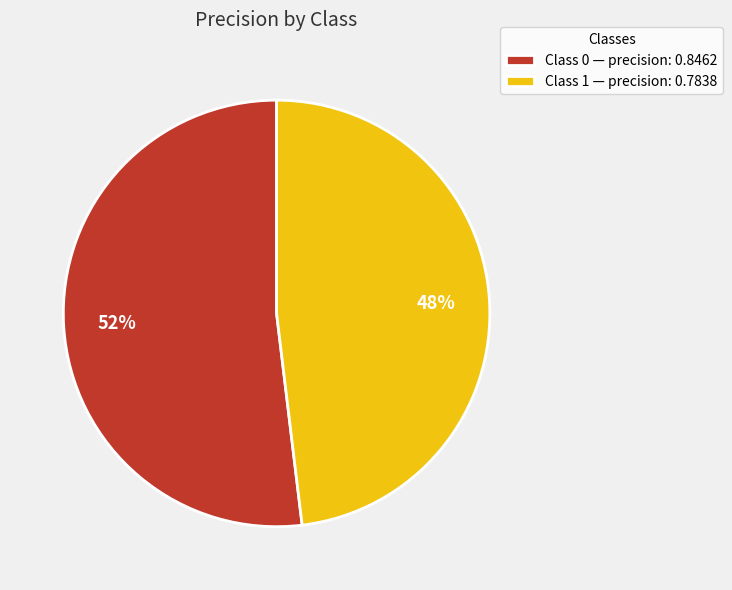

To the nearest percent, what is the combined percentage of Class 0 — precision: 0.8462 and Class 1 — precision: 0.7838?

100%